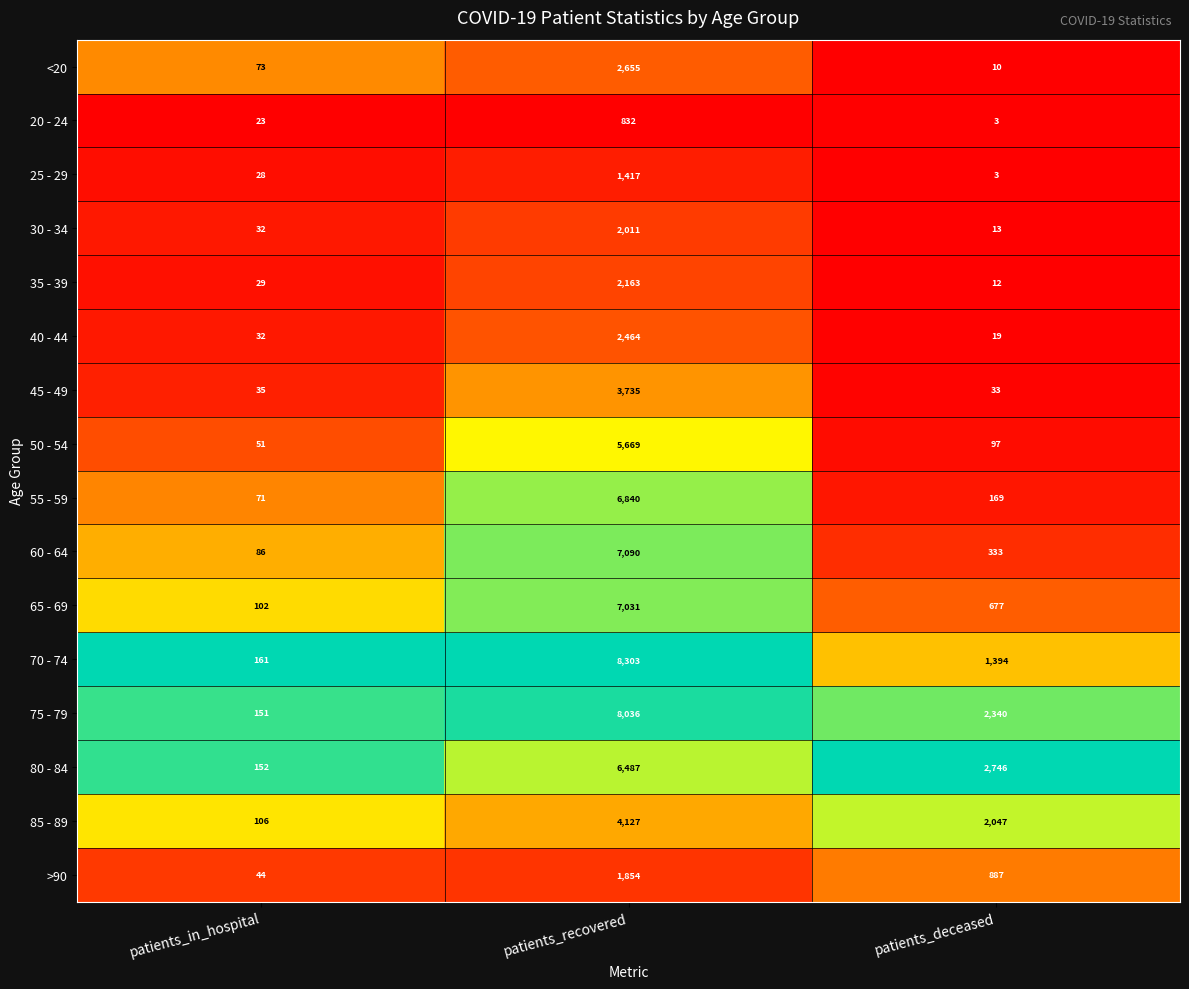

How many data points does each series have?

3